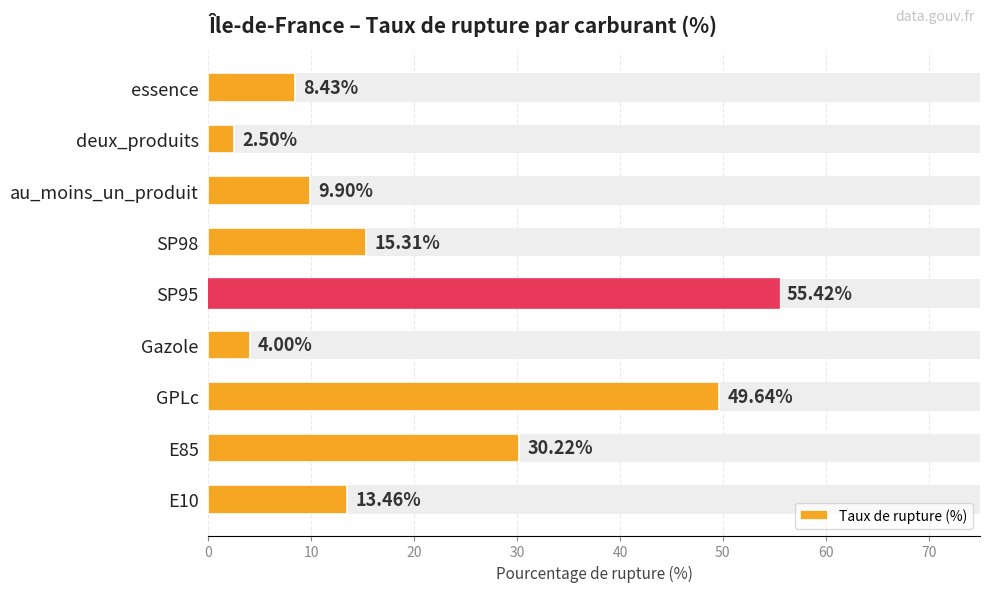

Reading left to right, transcribe all the data shown in this chart.

13.5	30.2	49.6	4.0	55.4	15.3	9.9	2.5	8.4